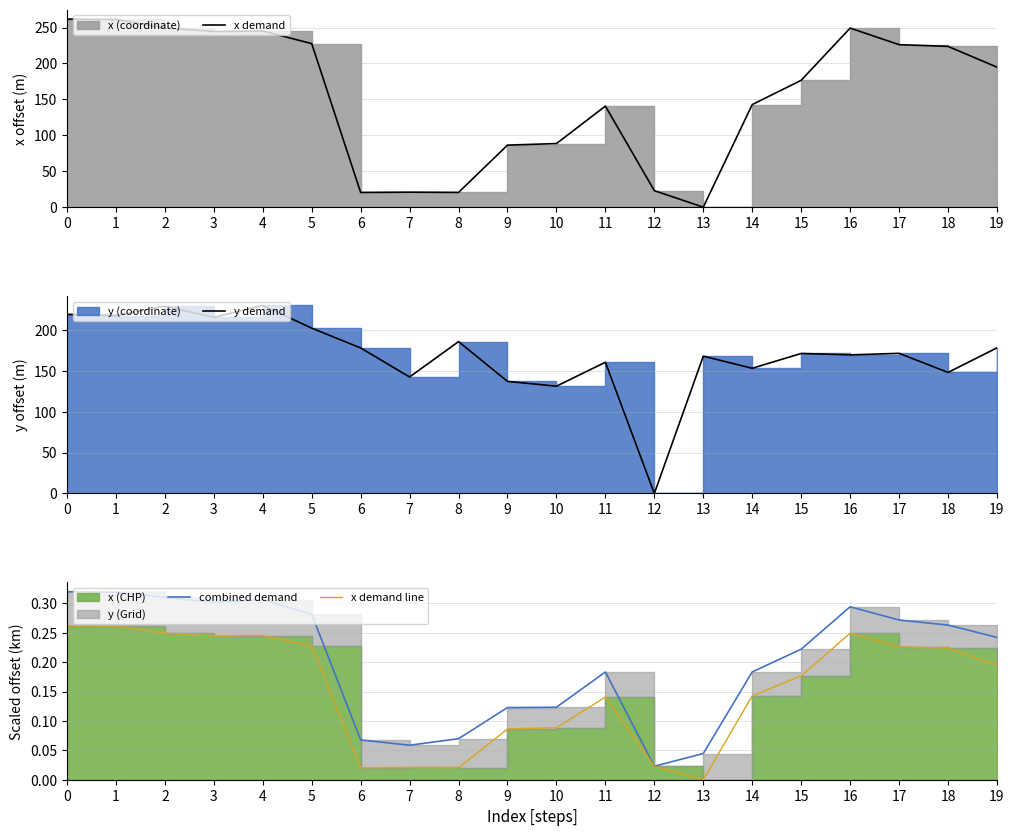

At which category does y demand reach its first local valley?

1